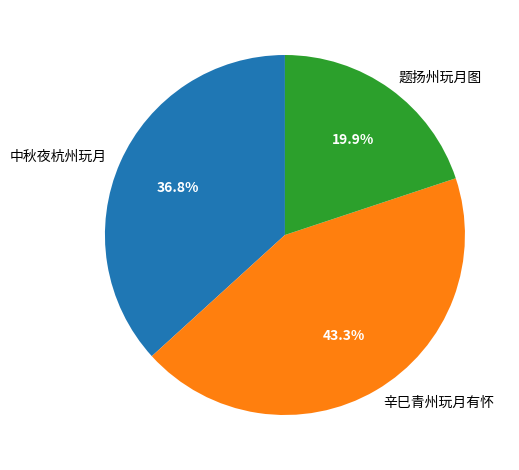

How many slices are in this pie chart?

3